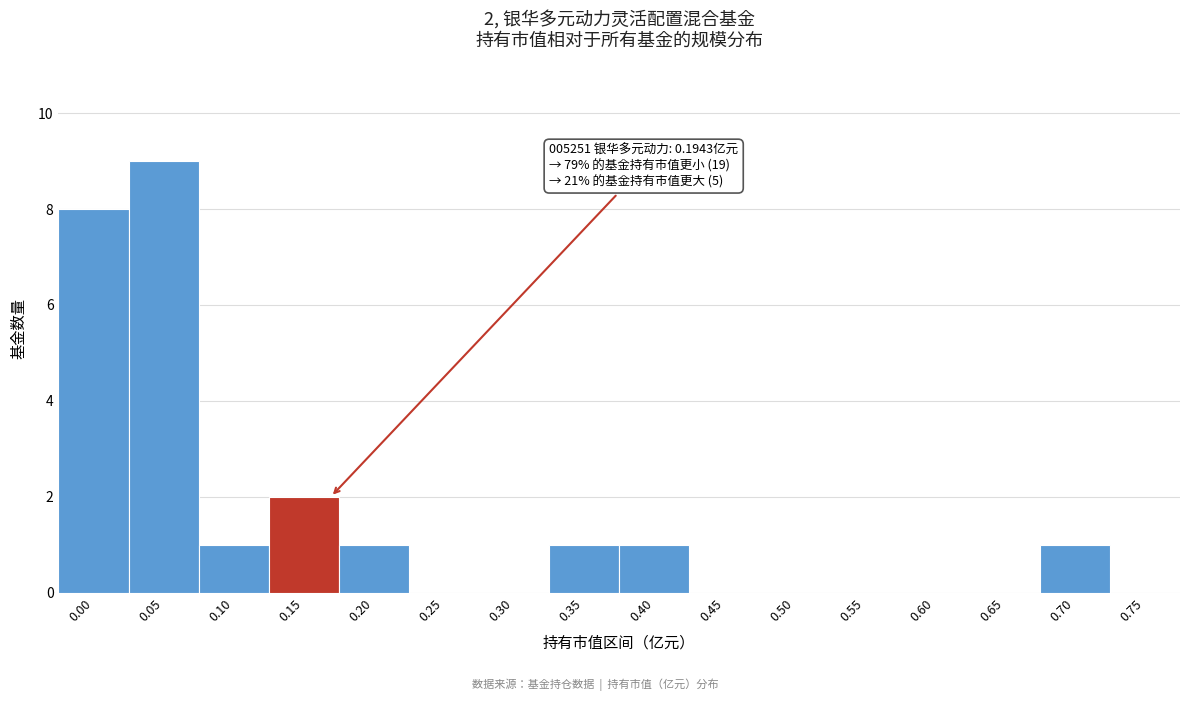

Reading right to left, transcribe all the data shown in this chart.

0.75=0	0.70=1	0.65=0	0.60=0	0.55=0	0.50=0	0.45=0	0.40=1	0.35=1	0.30=0	0.25=0	0.20=1	0.15=2	0.10=1	0.05=9	0.00=8